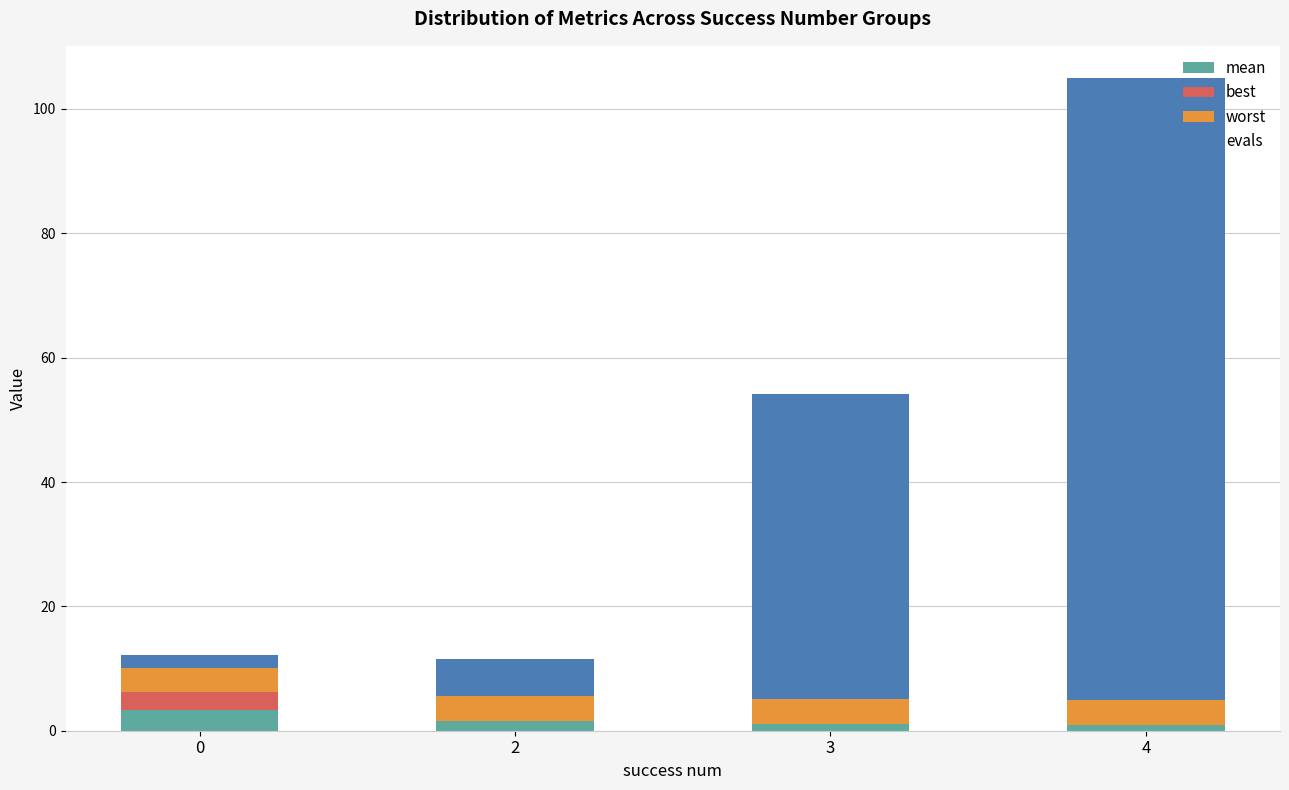

What is the total value across all series at 2?

11.6